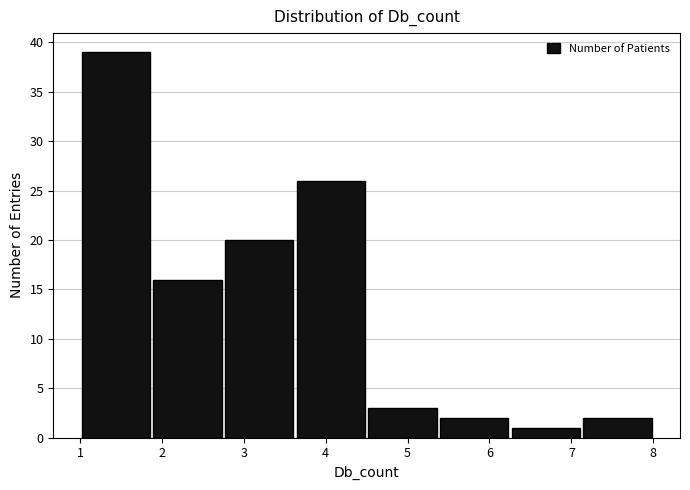

Reading left to right, transcribe this chart: for each bar, give the range it covers on the x-axis and its height. Neither the bar edges nor the heights are printed on the chart, so give them approximately, as read against the axes.

1.0 to 1.9: 39
1.9 to 2.8: 16
2.8 to 3.6: 20
3.6 to 4.5: 26
4.5 to 5.4: 3
5.4 to 6.3: 2
6.3 to 7.1: 1
7.1 to 8.0: 2